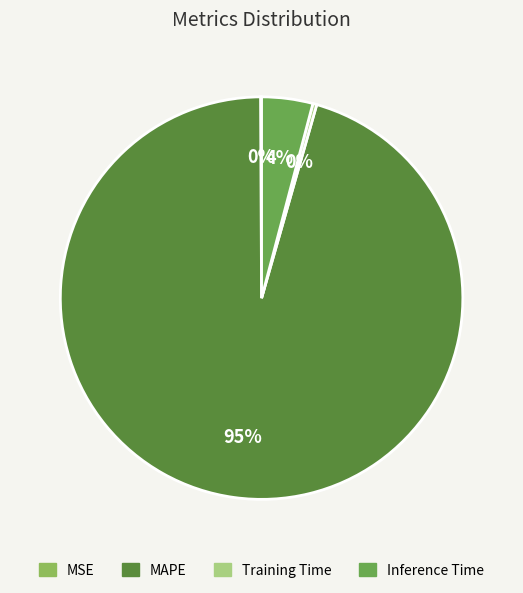

Which has a higher value, MSE or Training Time?

Training Time